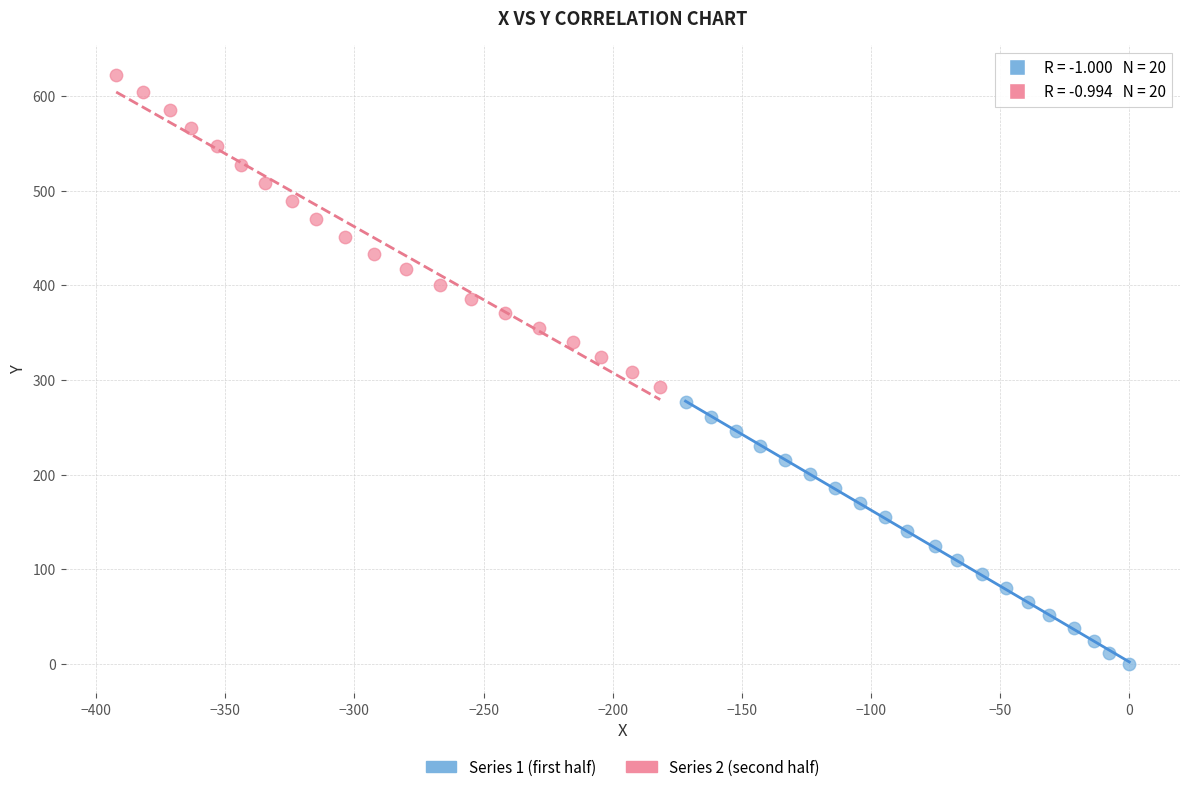

Which series contains the lowest Y value?

Series 1 (first half)